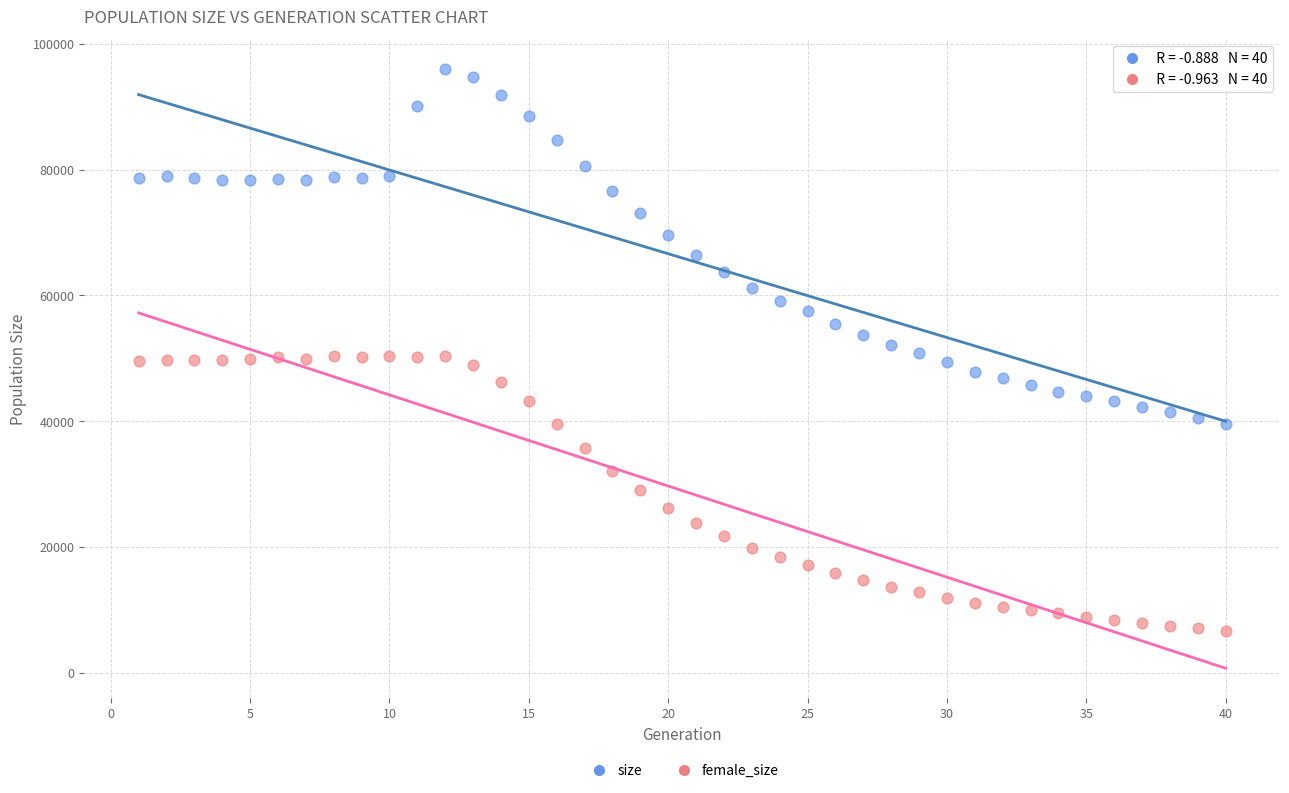

Across all data points, what is the range of X values (max minus min)?

39